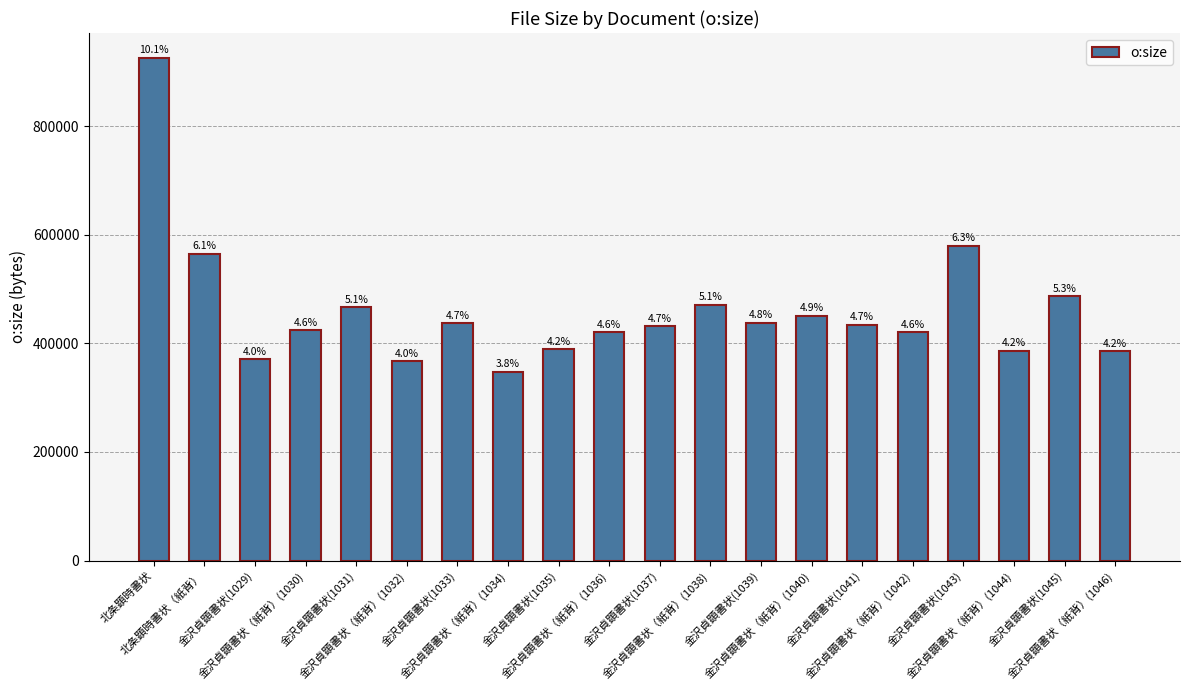

Reading right to left, what are all the values shown in this chart?

385068	486799	386309	579692	420334	433617	451183	438216	471574	431495	420480	389139	347367	436826	367063	466522	424099	370688	564899	925269